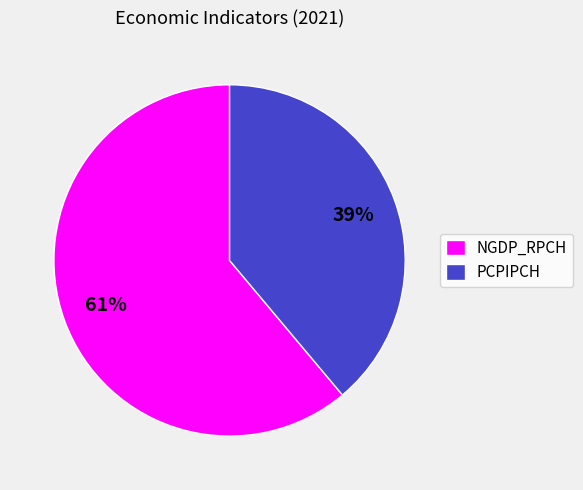

The PCPIPCH slice represents 46% of the pie. True or false?

False